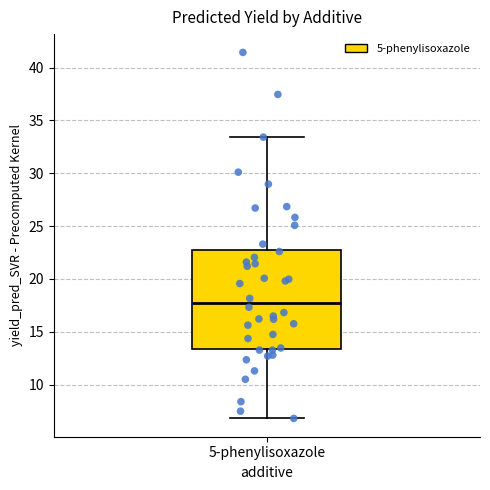

Read this box plot against the y-axis: the position of the median line, the range covered by the box, and the ends of both whiskers. The values are not printed on the chart, so give them approximately, as read against the axis.

median 17.5, box 13.5 to 23.0, whiskers 7.0 to 33.5